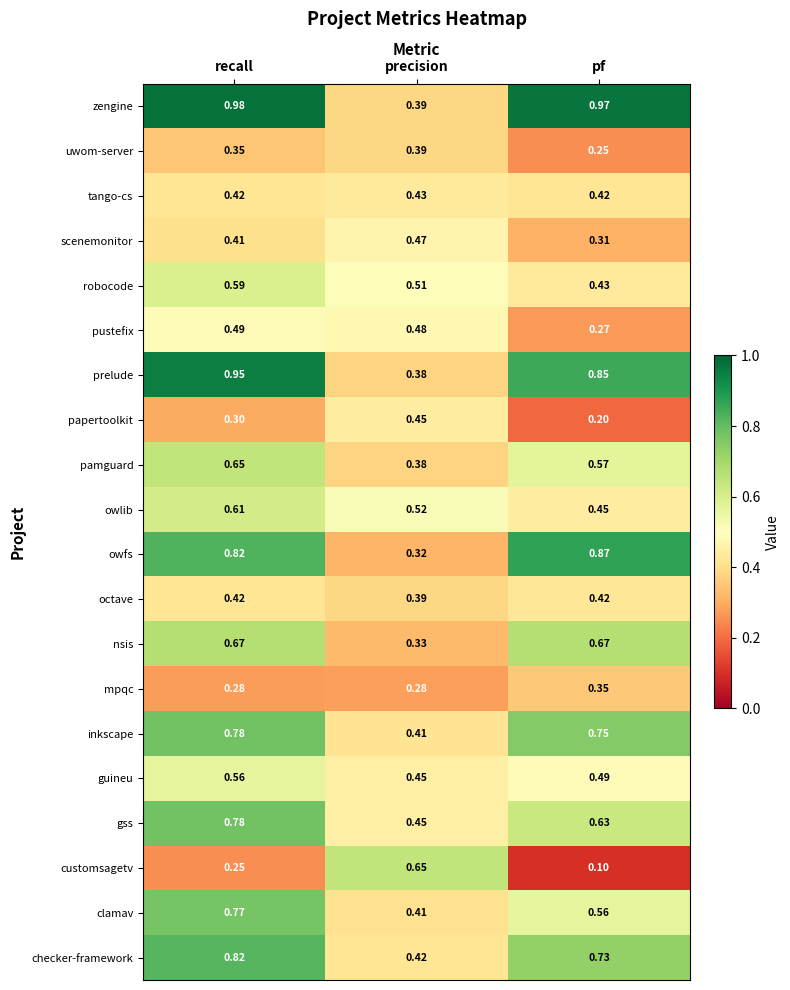

What is the minimum value shown in the chart?

0.1